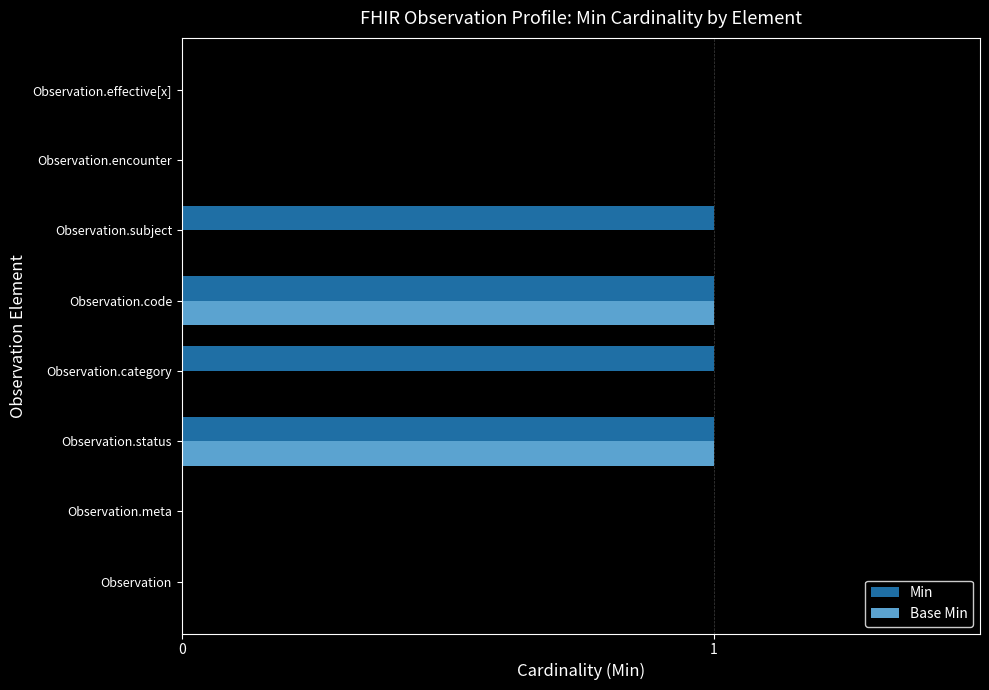

What is the sum of all Min values?

4